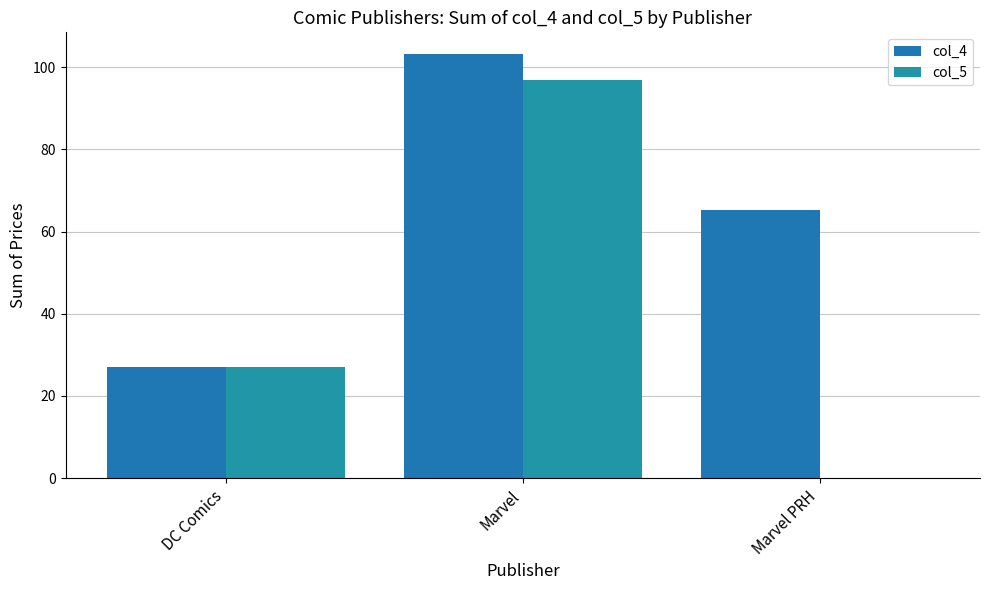

The value of col_4 at DC Comics is 38.1. True or false?

False